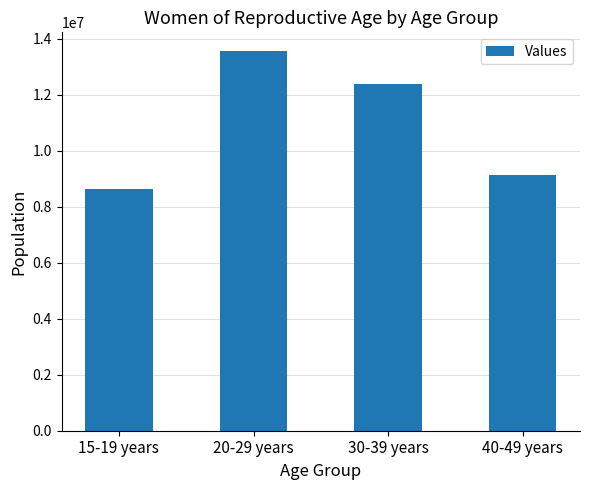

What is the average value?

10931500